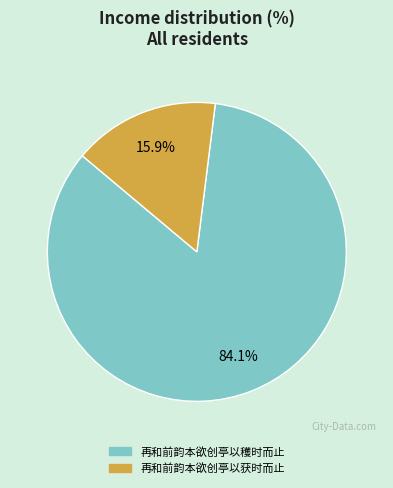

How many slices are in this pie chart?

2